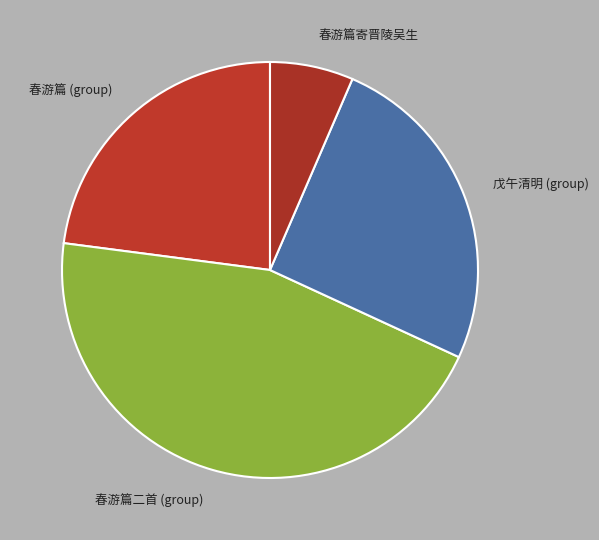

Do 戊午清明 (group) and 春游篇二首 (group) together represent more than half of the pie?

Yes